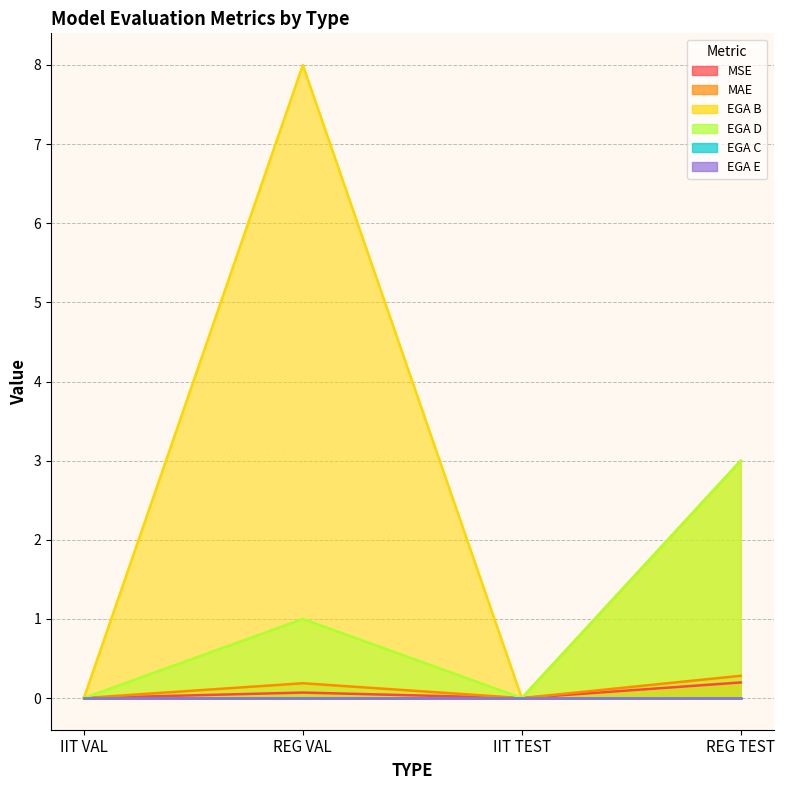

Where is MSE nearest to the value 0?

IIT VAL